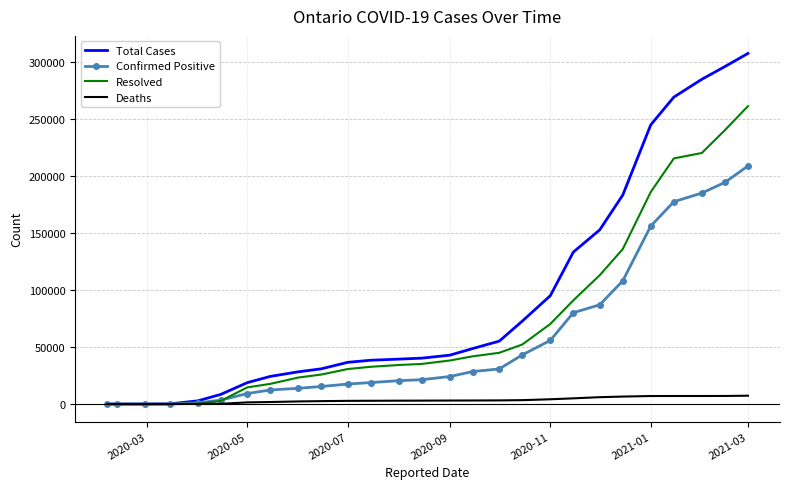

Which series has the widest spread of values?

Total Cases